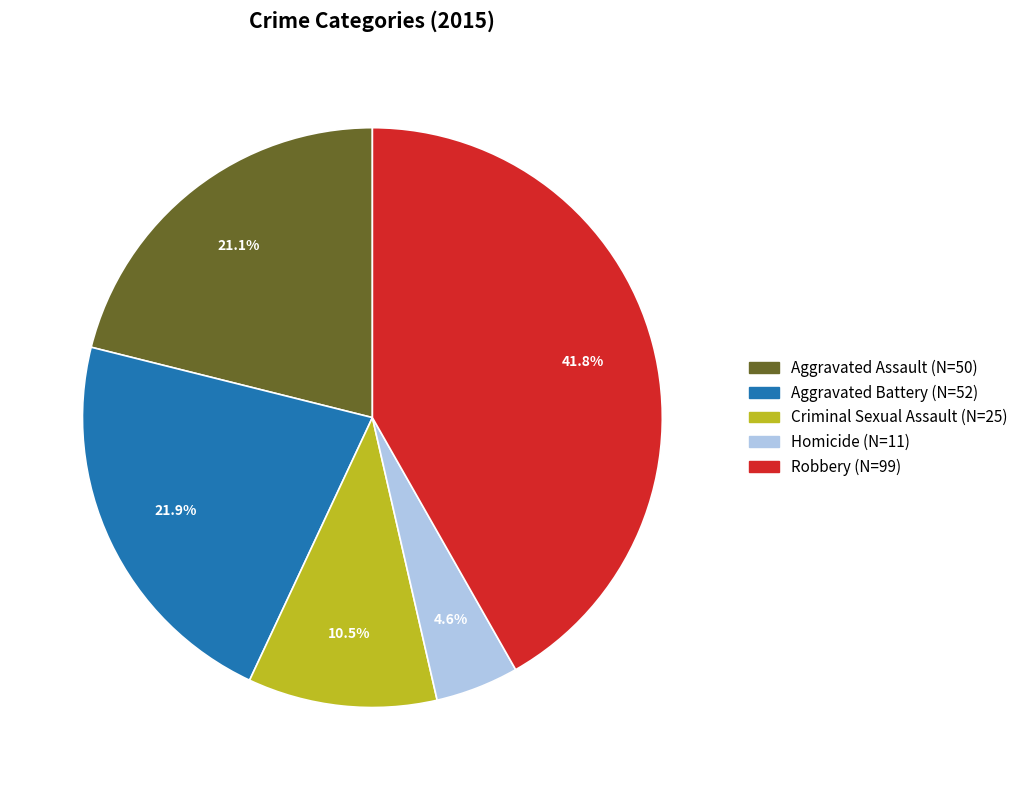

Does Aggravated Assault account for over 50% of the chart?

No